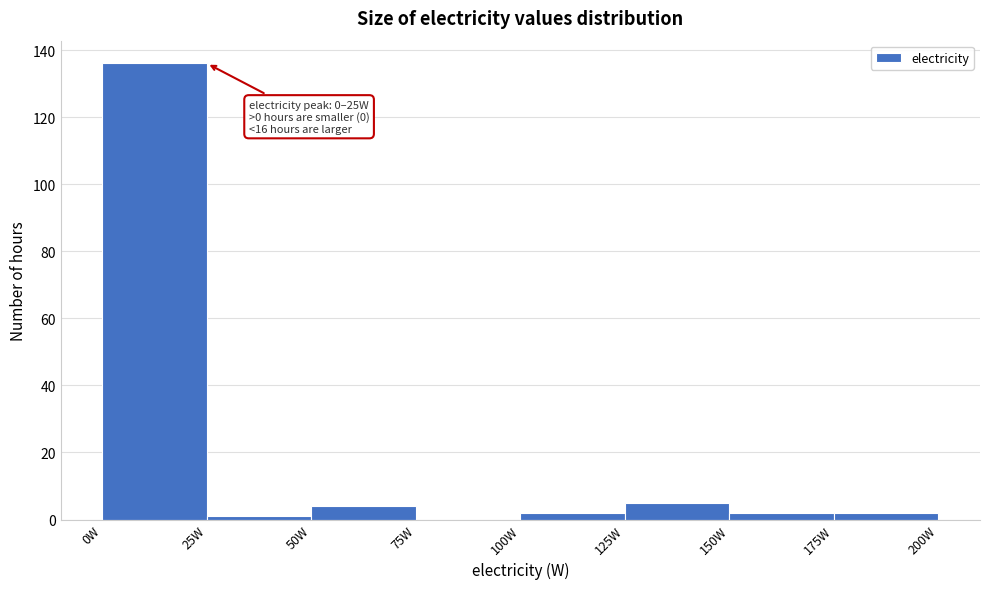

Which range on the x-axis has the tallest bar?

0 to 25